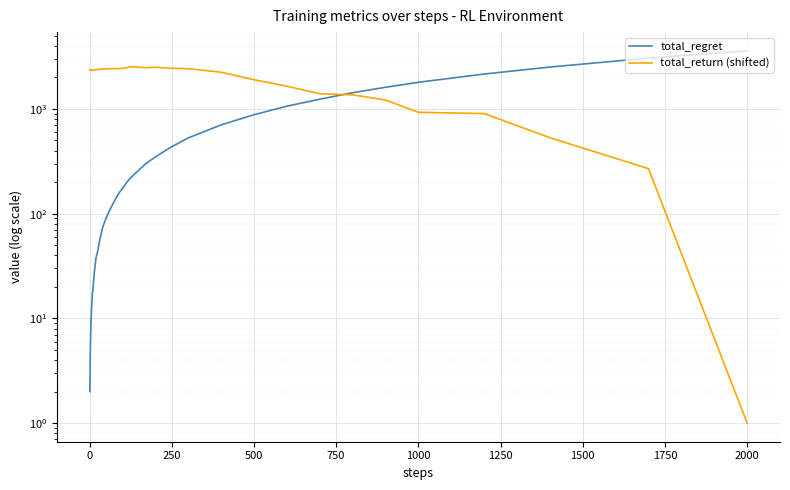

Reading left to right, extract all data points from this chart.

total_regret: 2.0	4.0	6.0	8.0	10.0	12.0	14.0	16.0	18.0	18.0	22.0	26.0	32.0	38.0	44.0	54.0	74.0	90.0	106.0	122.0	140.0	158.0	174.0	212.0	244.0	298.0	348.0	436.0	528.0	704.0	880.0	1062.0	1238.0	1428.0	1610.0	1796.0	2154.0	2512.0	3056.0	3596.0
total_return (shifted): 2361.4	2356.5	2370.4	2373.3	2364.9	2343.6	2328.1	2336.4	2329.2	2340.4	2345.4	2346.0	2368.8	2372.9	2381.7	2381.3	2403.8	2408.8	2426.1	2429.2	2415.7	2440.6	2428.5	2506.2	2524.2	2472.8	2501.9	2443.1	2422.6	2242.4	1900.8	1648.0	1396.6	1362.0	1217.9	929.1	903.2	531.8	268.9	1.0